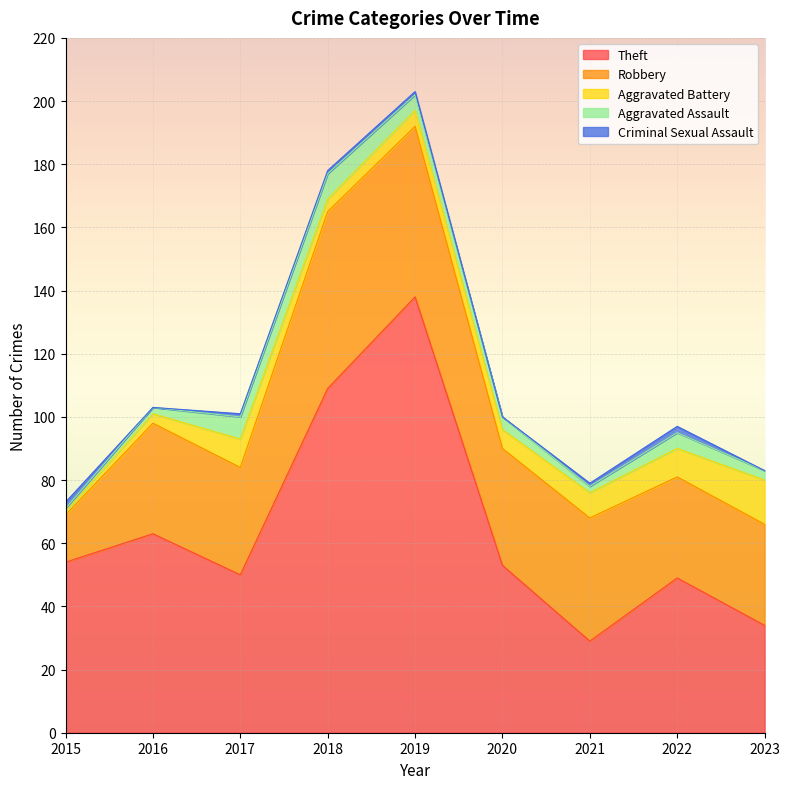

Reading right to left, list all the values displayed in this chart.

Theft: 34	49	29	53	138	109	50	63	54
Robbery: 32	32	39	37	54	56	34	35	15
Aggravated Battery: 14	9	8	6	5	4	9	3	1
Aggravated Assault: 3	5	2	4	5	8	7	2	1
Criminal Sexual Assault: 0	2	1	0	1	1	1	0	2